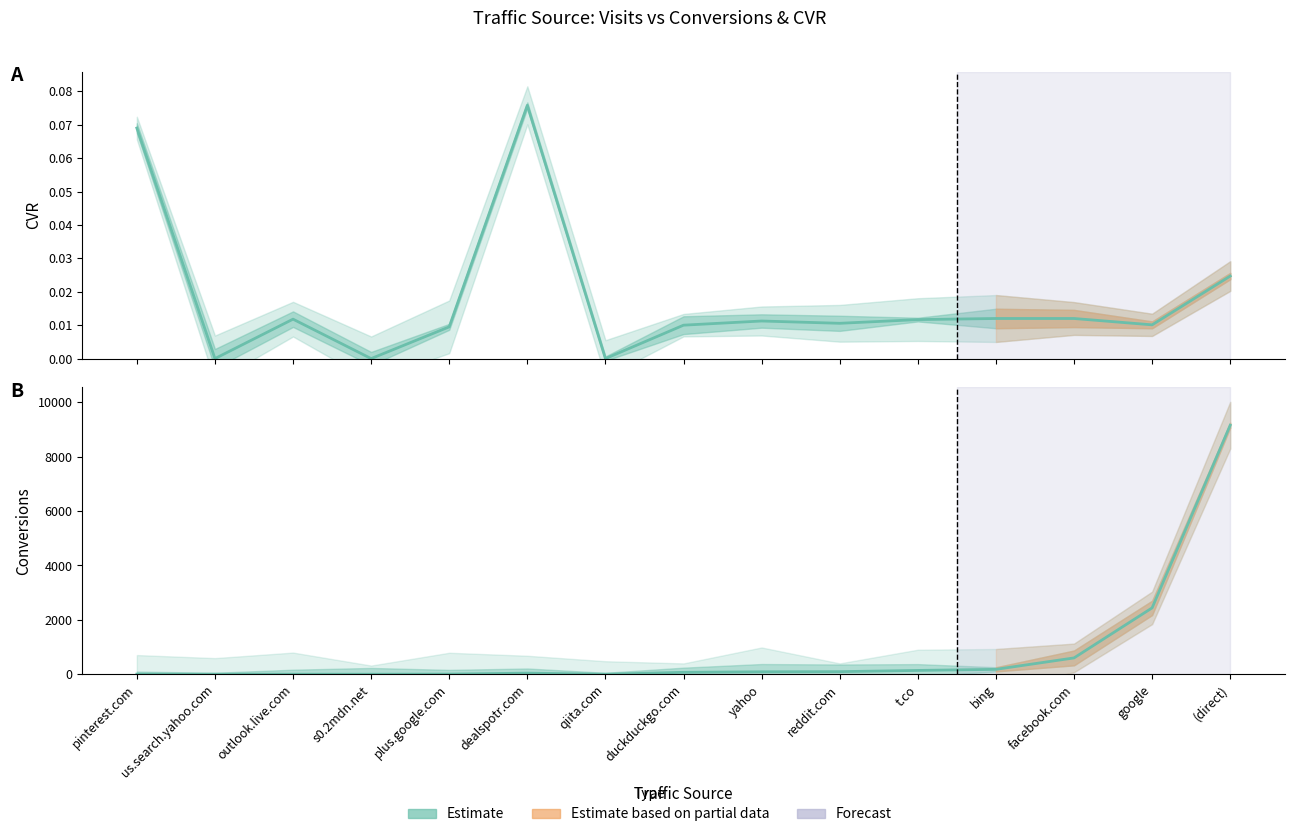

Which has a higher value, (direct) or yahoo?

(direct)